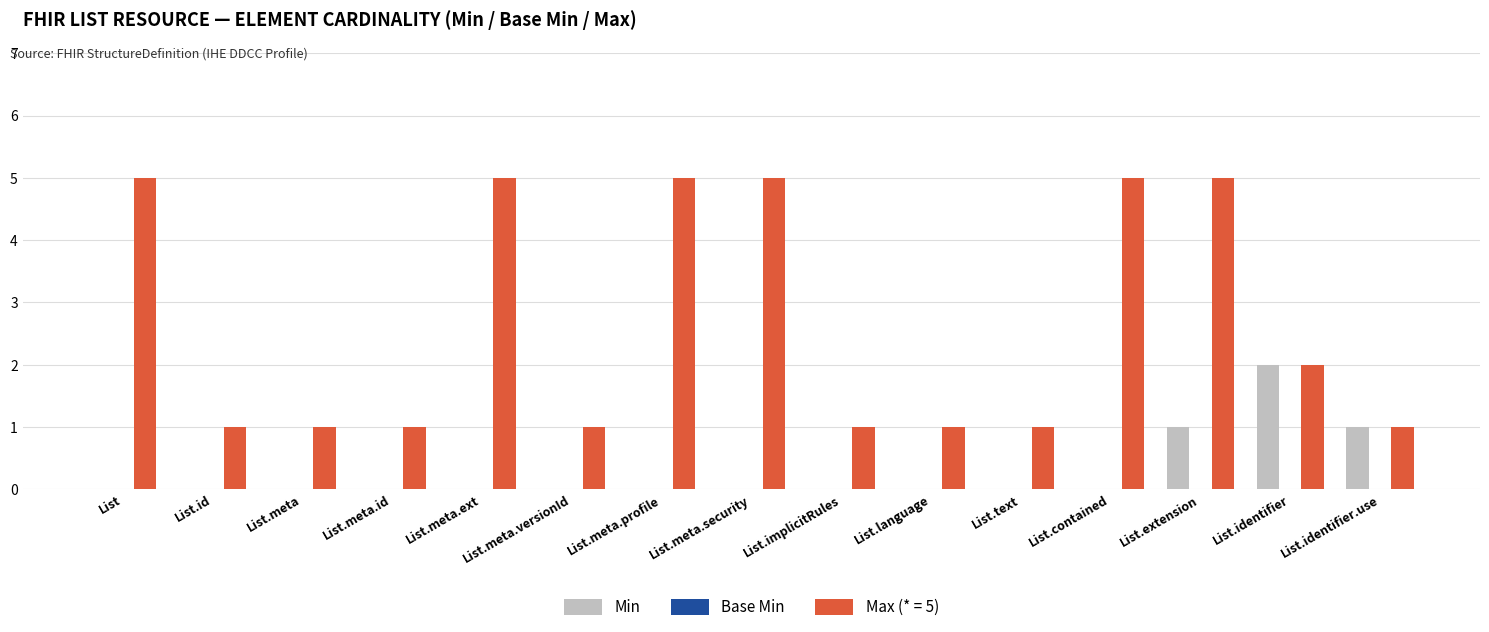

Between List.meta.id and List.identifier, which series saw the biggest shift?

Min